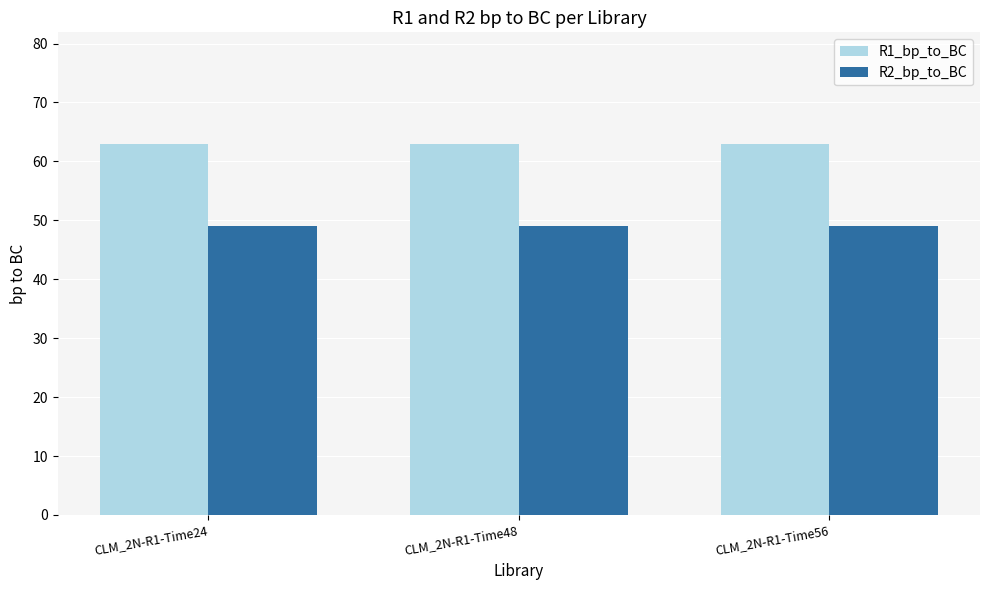

Reading left to right, extract all data points from this chart.

R1_bp_to_BC: 63	63	63
R2_bp_to_BC: 49	49	49